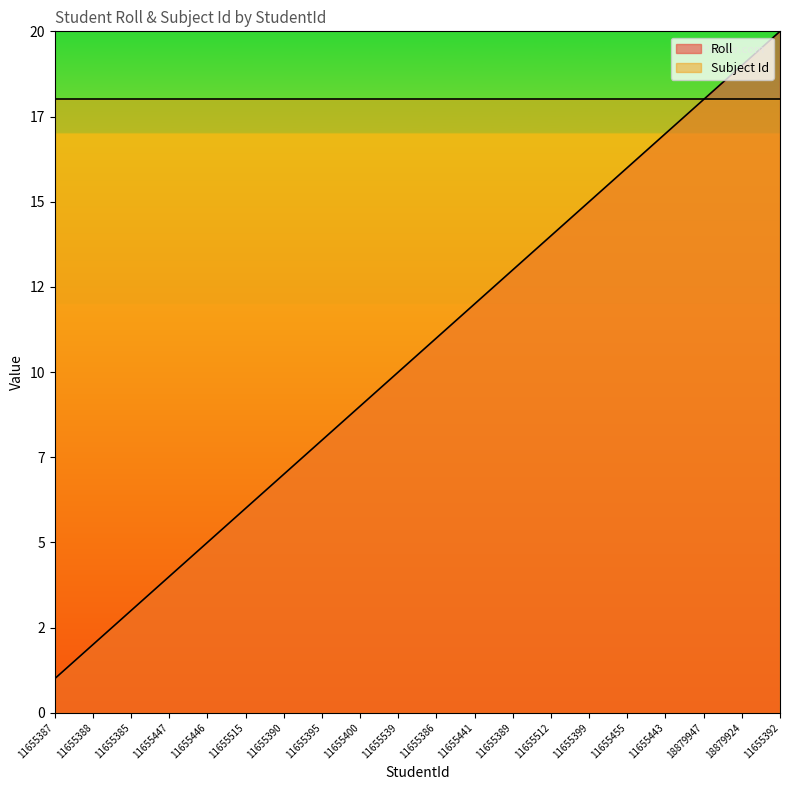

Which category has the highest value across all series?

11655392